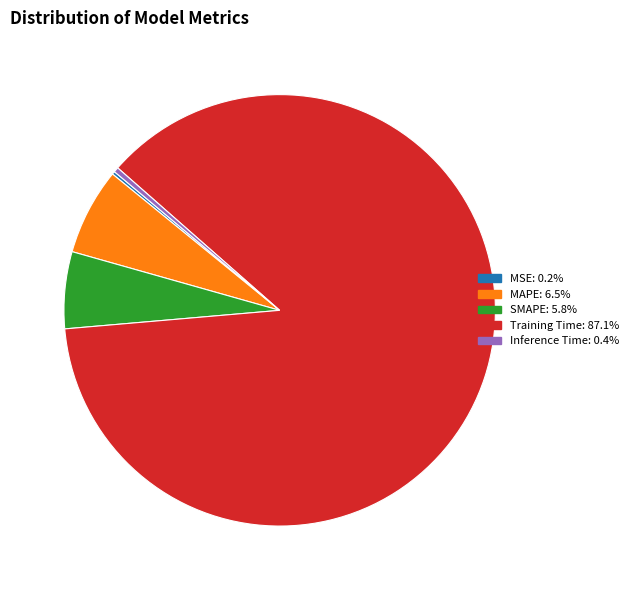

What is the majority slice?

Training Time